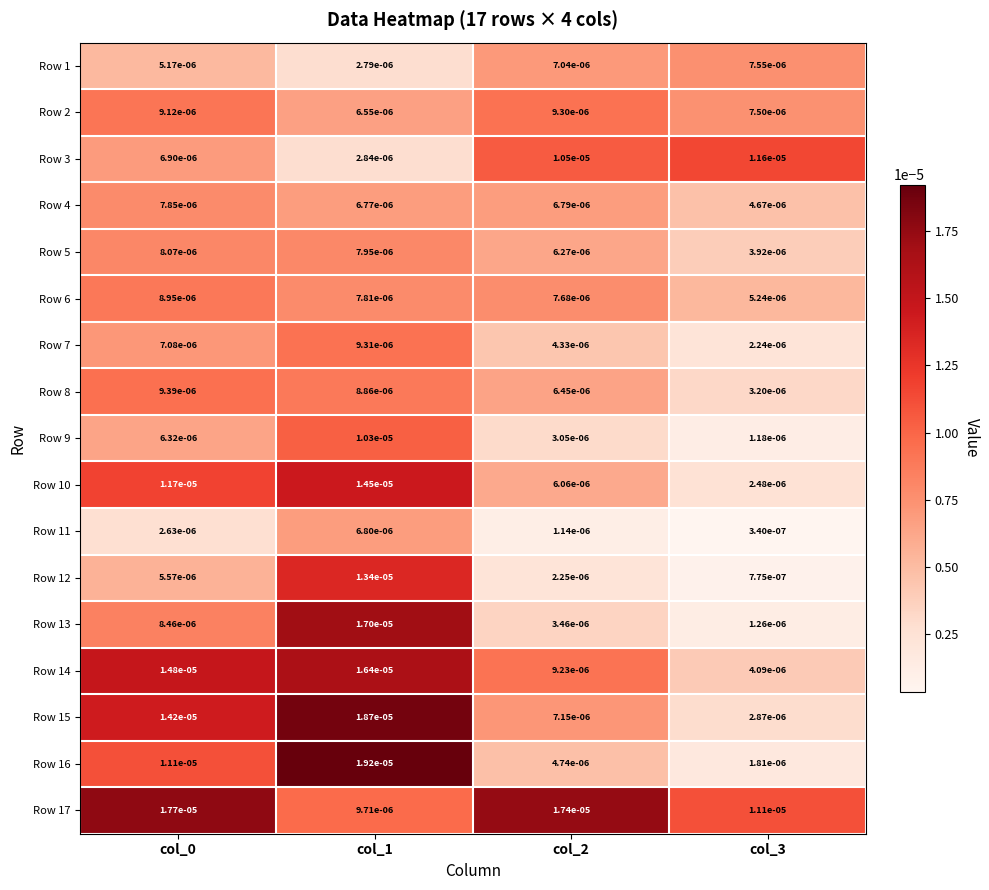

Is the value of Row 5 at col_0 greater than the value of Row 4 at col_2?

Yes